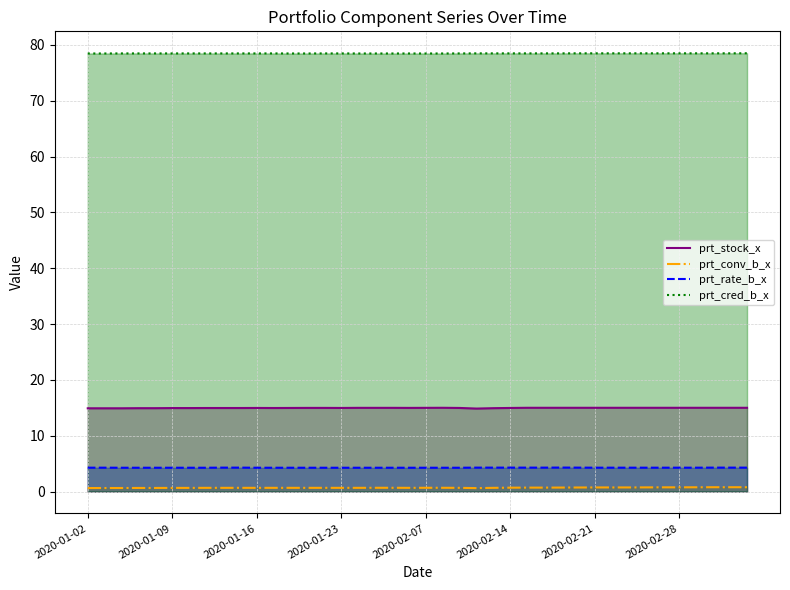

How many lines are shown in the chart?

4